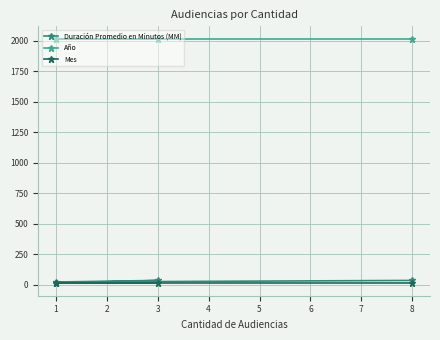

Which series has the largest total across all categories?

Año